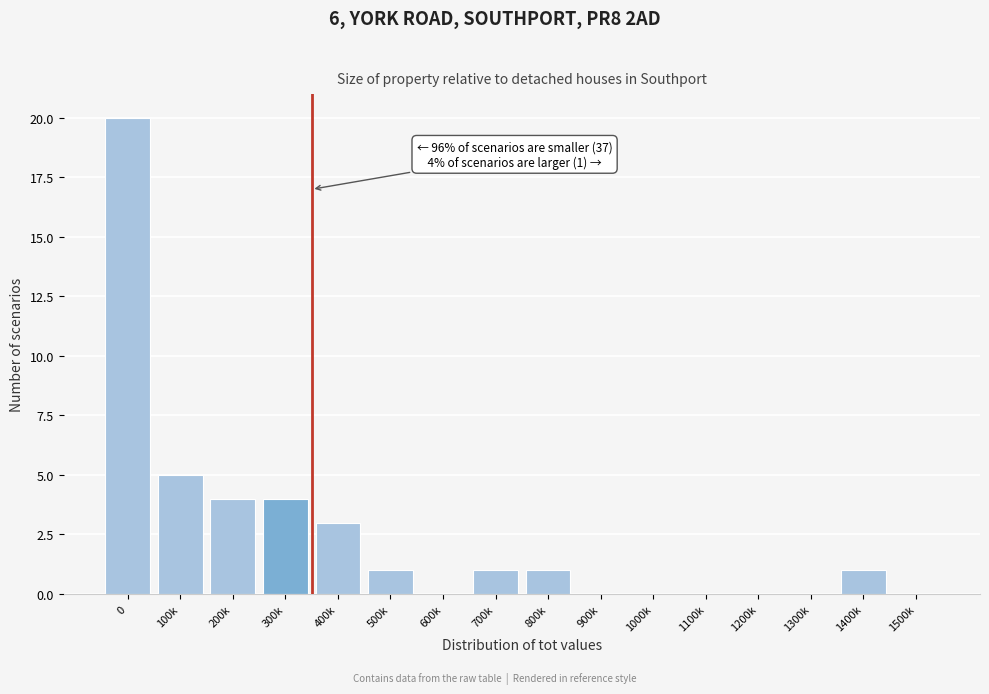

Reading left to right, what are all the values shown in this chart?

0=20	100k=5	200k=4	300k=4	400k=3	500k=1	600k=0	700k=1	800k=1	900k=0	1000k=0	1100k=0	1200k=0	1300k=0	1400k=1	1500k=0